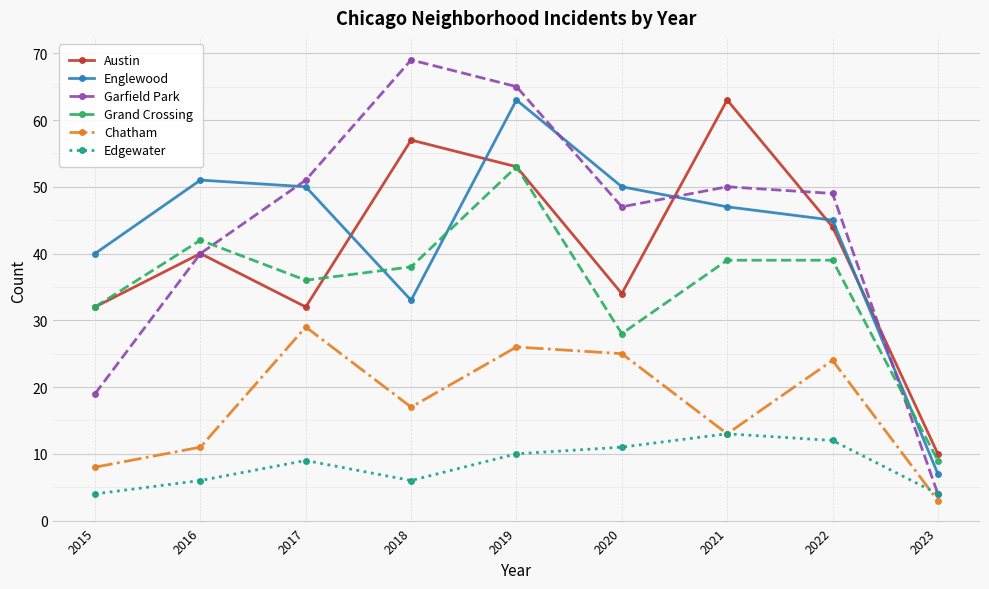

What is the difference between the Garfield Park values at 2018 and 2020?

22